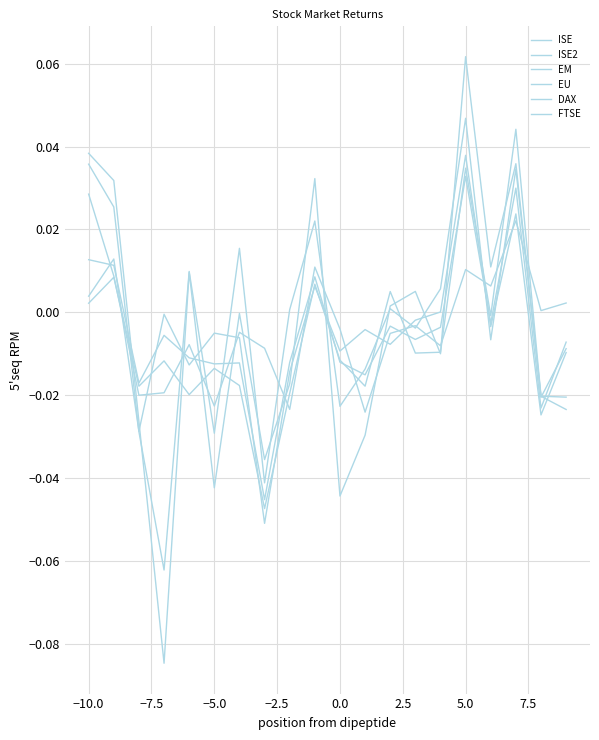

Does the chart display data point markers on the line(s)?

No